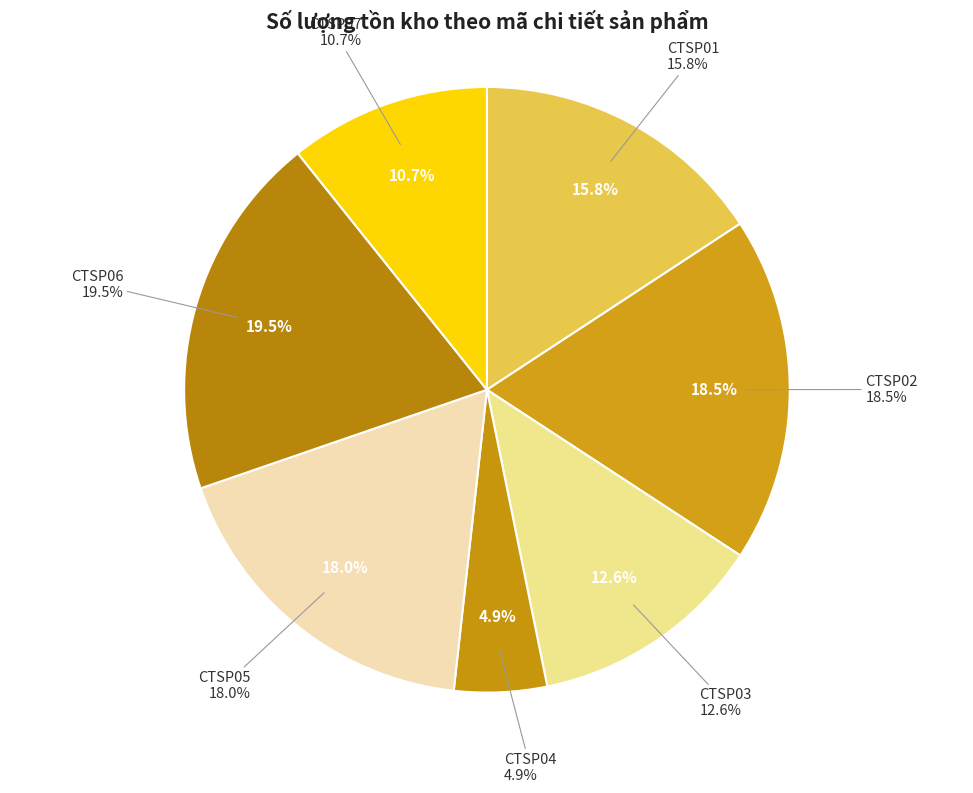

To the nearest percent, what is the combined percentage of CTSP07 and CTSP03?

23%